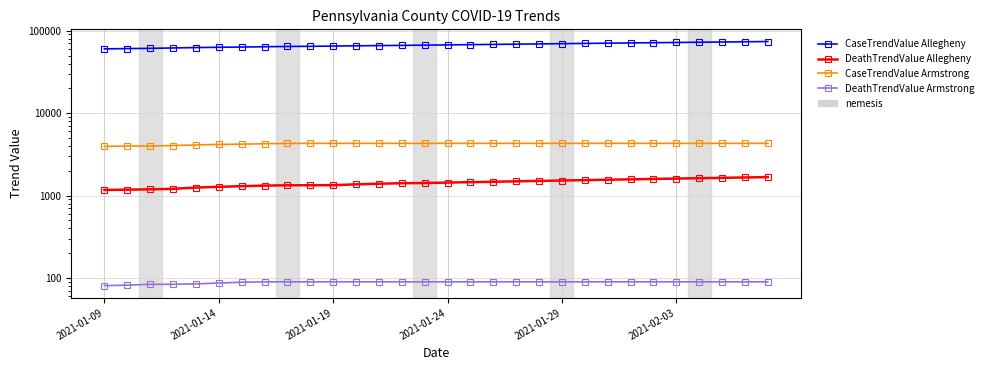

What is the difference between the highest and lowest values at 17?

68135